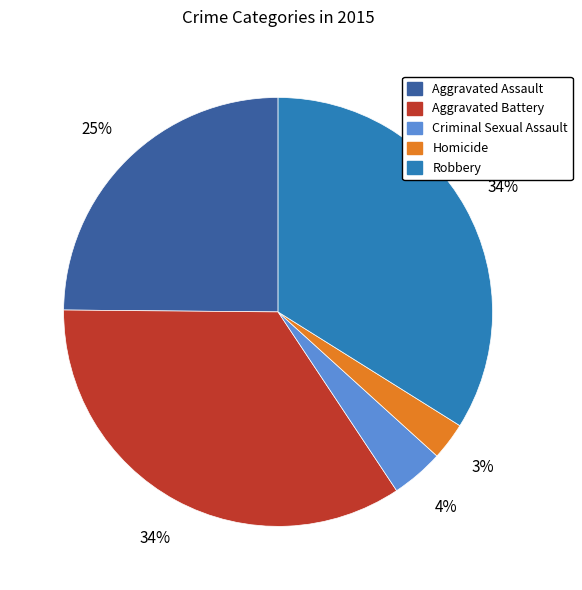

Is there a majority slice in this chart?

No